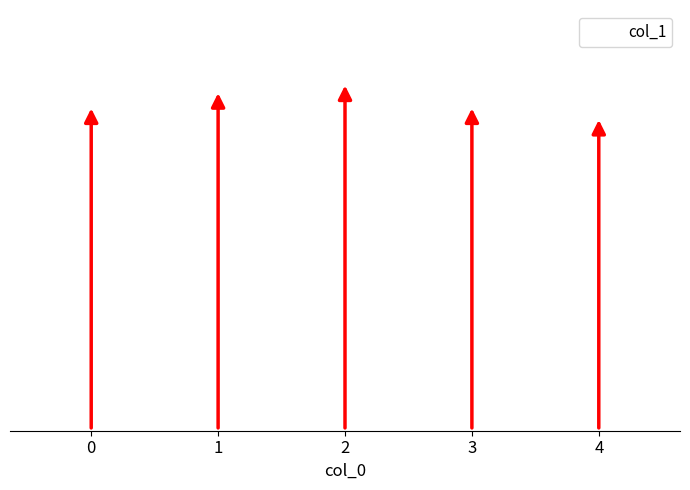

What is the sum of all values?

4.3